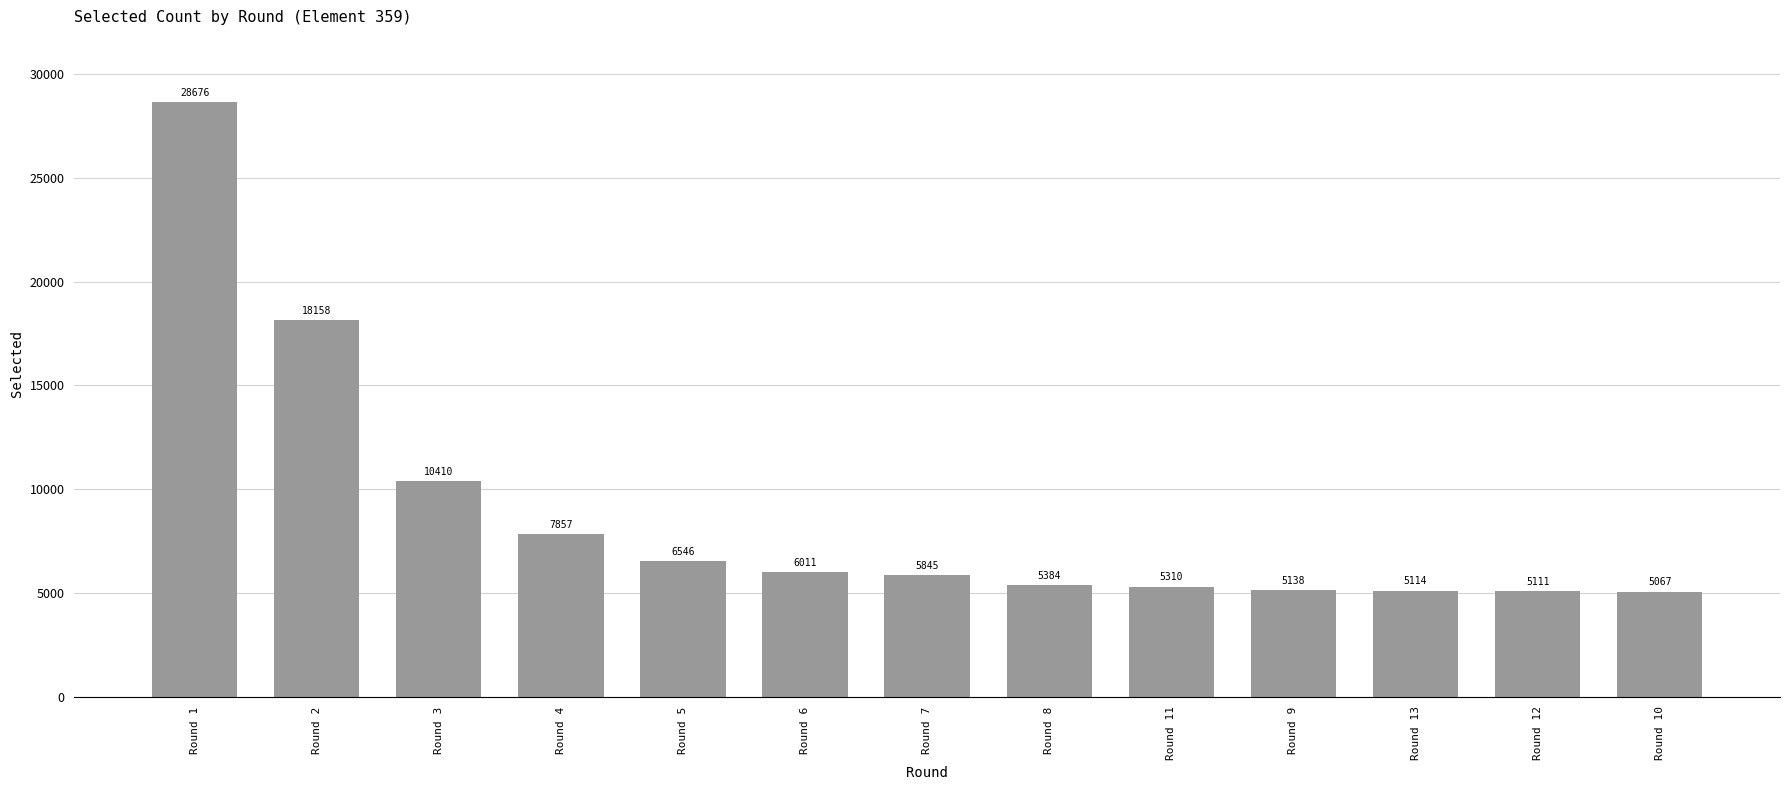

Reading left to right, extract all data points from this chart.

28676	18158	10410	7857	6546	6011	5845	5384	5310	5138	5114	5111	5067